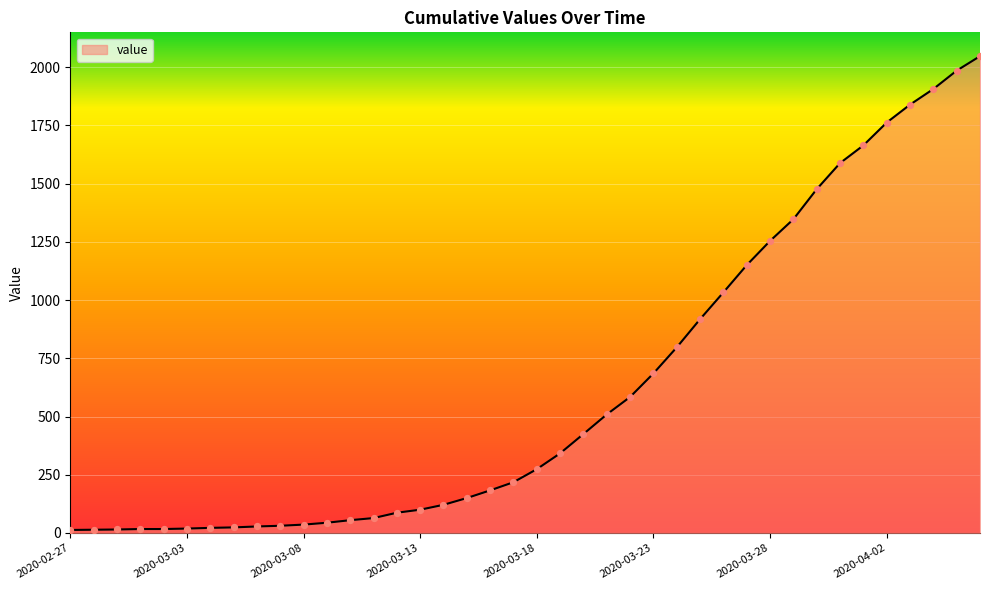

What is the greatest value displayed?

2047